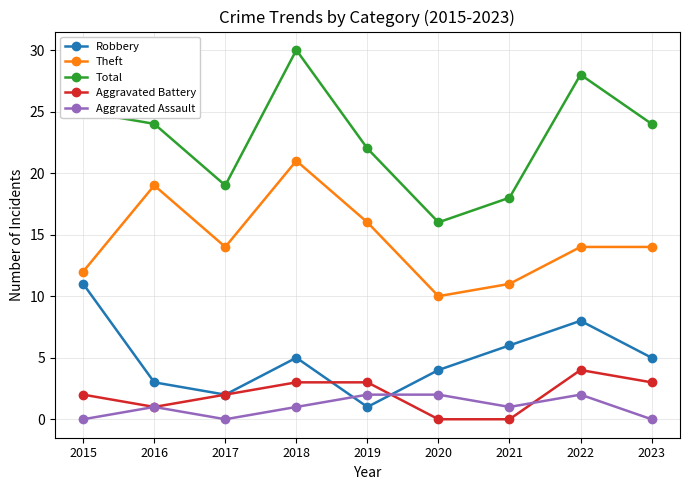

Where is the first local minimum for Theft?

2017